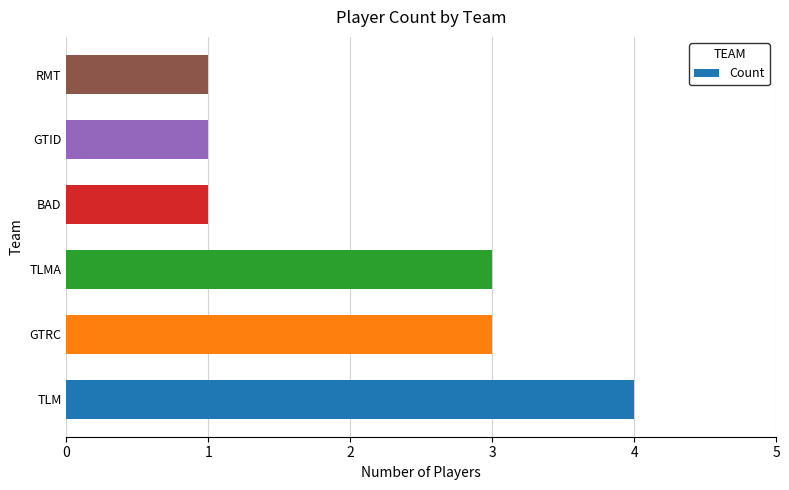

What is the sum of all values?

13